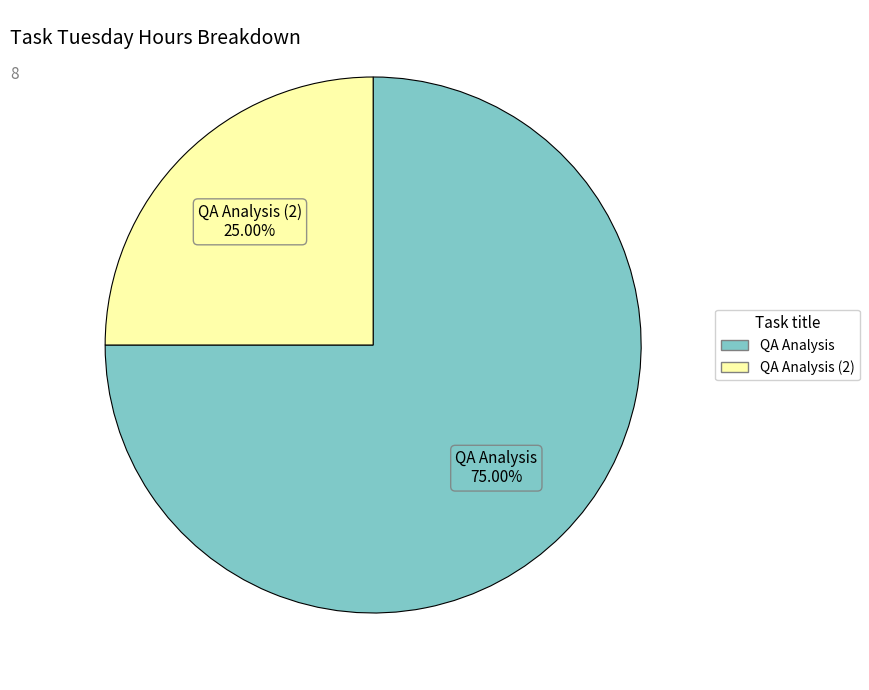

Count the number of slices in the pie.

2